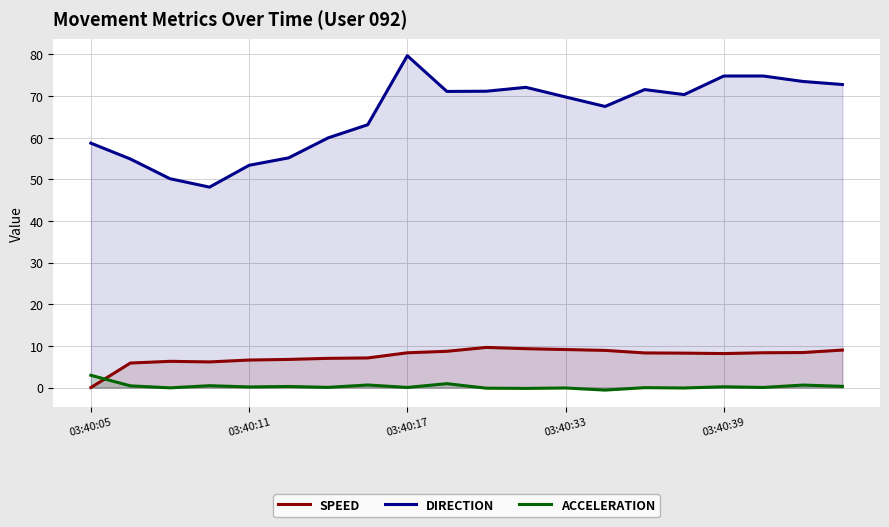

How many lines are shown in the chart?

3